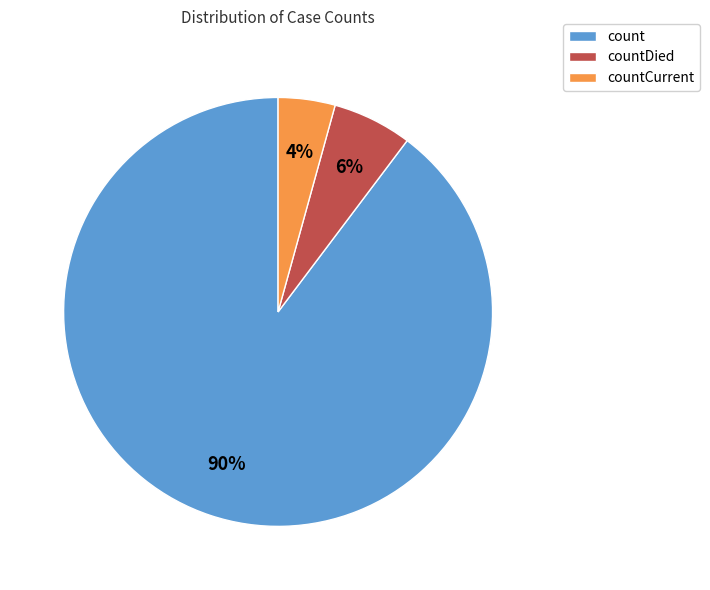

How many segments does this pie chart have?

3